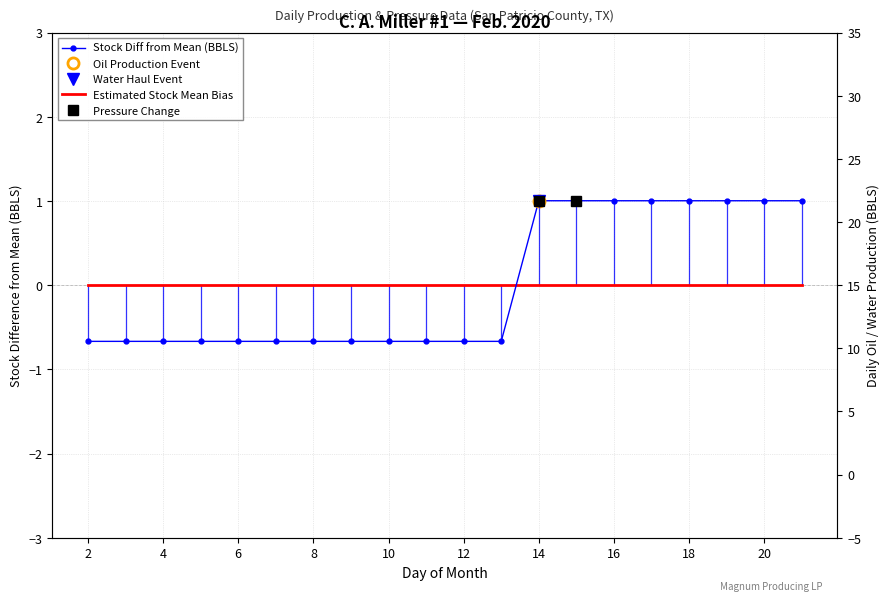

True or false: Estimated Stock Mean Bias and Stock Diff from Mean (BBLS) cross at least once.

True